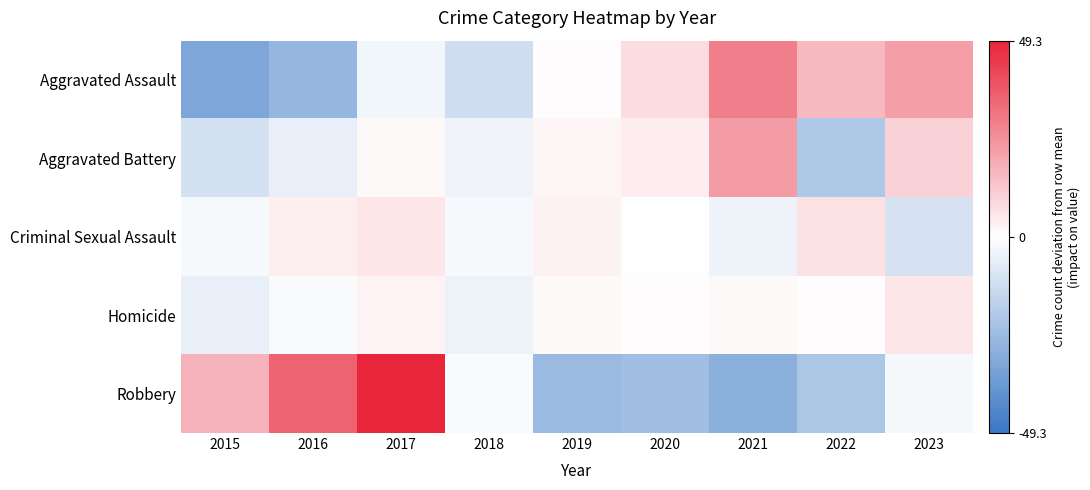

Reading left to right, extract all data points from this chart.

Aggravated Assault: 2015=-32.3	2016=-26.3	2017=-3.3	2018=-12.3	2019=0.7	2020=7.7	2021=28.7	2022=15.7	2023=21.7
Aggravated Battery: 2015=-10.8	2016=-5.8	2017=1.2	2018=-3.8	2019=2.2	2020=4.2	2021=22.2	2022=-19.8	2023=10.2
Criminal Sexual Assault: 2015=-2.2	2016=3.8	2017=5.8	2018=-2.2	2019=2.8	2020=-0.2	2021=-4.2	2022=6.8	2023=-10.2
Homicide: 2015=-5.6	2016=-1.6	2017=2.4	2018=-4.6	2019=1.4	2020=0.4	2021=1.4	2022=0.4	2023=5.4
Robbery: 2015=17.3	2016=35.3	2017=49.3	2018=-1.7	2019=-24.7	2020=-23.7	2021=-28.7	2022=-20.7	2023=-2.7